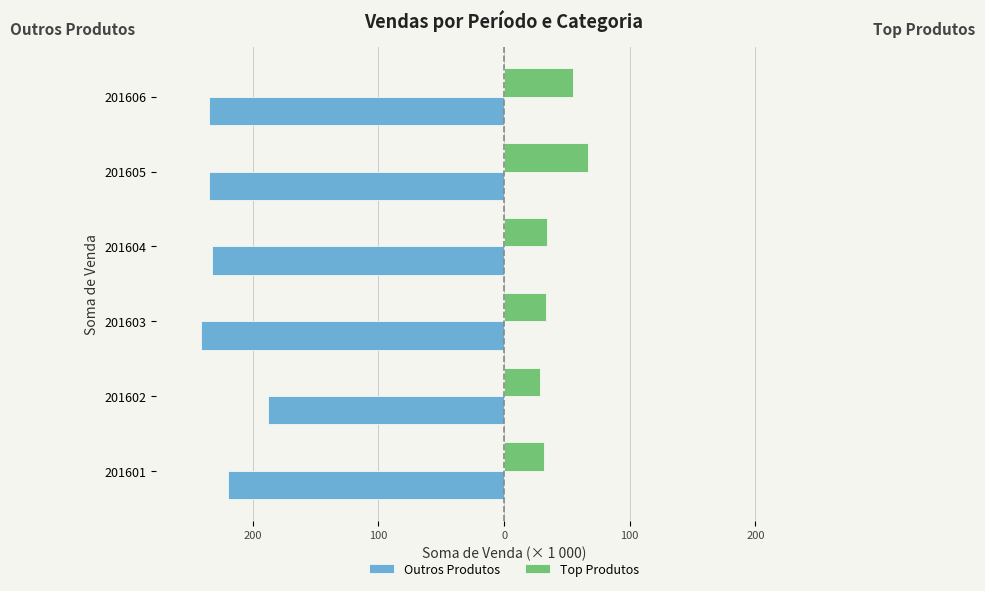

Reading left to right, transcribe all the data shown in this chart.

Outros Produtos: -219.8	-188.2	-240.9	-232.6	-234.7	-234.7
Top Produtos: 31.7	29.0	33.1	33.8	66.9	54.5